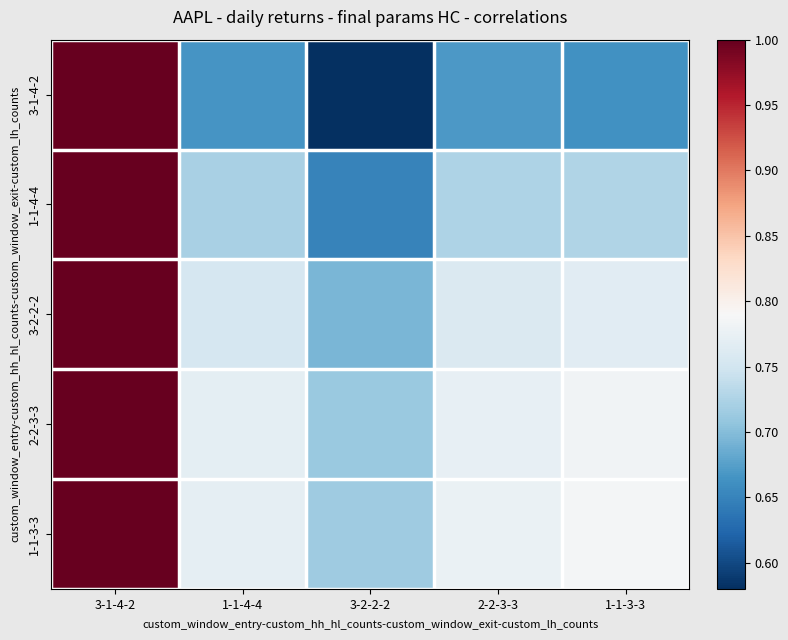

Which series has the largest total across all categories?

1-1-3-3